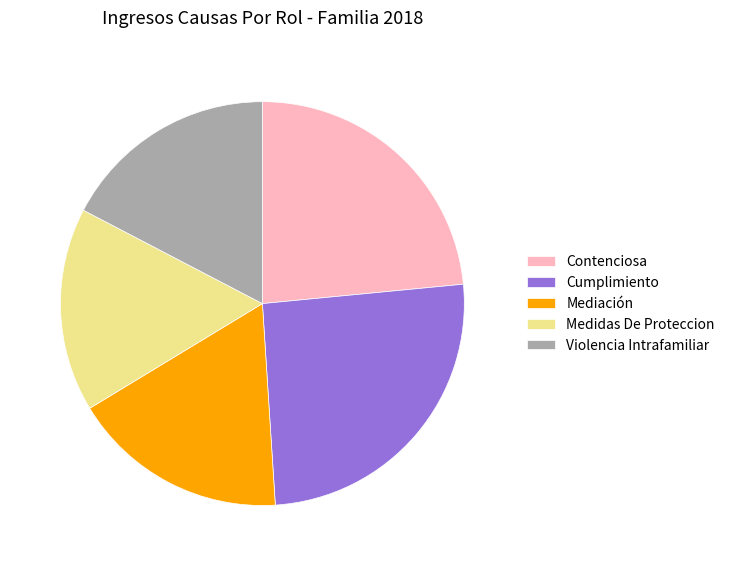

Is there any slice that represents more than half of the pie?

No